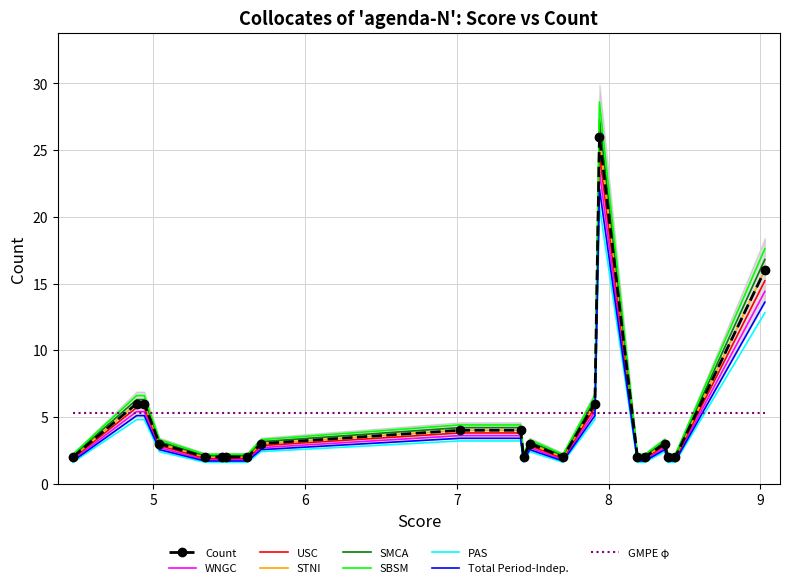

What is the average value?

5